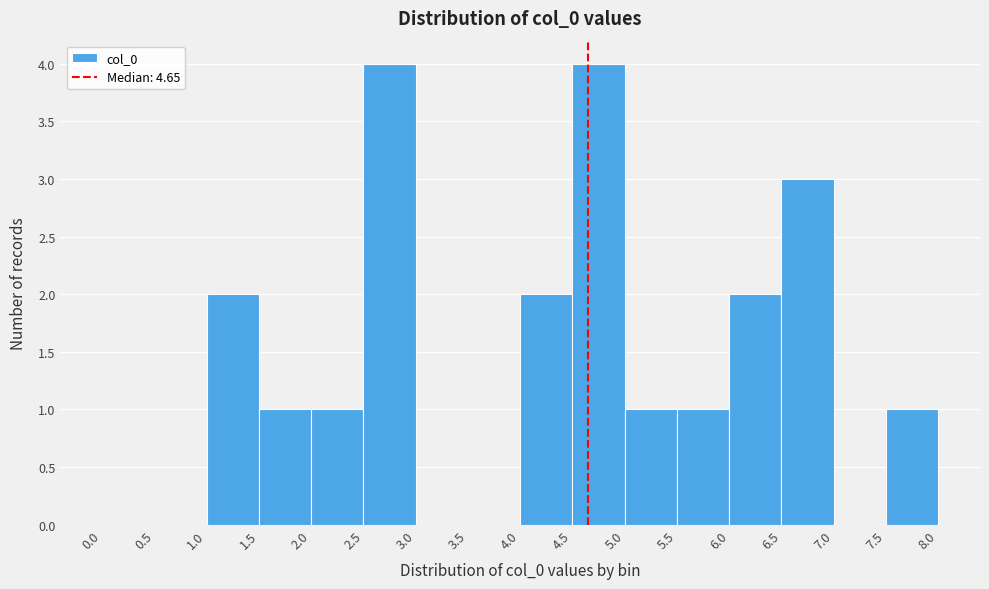

Reading left to right, transcribe this chart: for each bar, give the range it covers on the x-axis and its height. The values are not printed on the chart, so give them approximately, as read against the axis.

0.0 to 0.5: 0
0.5 to 1.0: 0
1.0 to 1.5: 2
1.5 to 2.0: 1
2.0 to 2.5: 1
2.5 to 3.0: 4
3.0 to 3.5: 0
3.5 to 4.0: 0
4.0 to 4.5: 2
4.5 to 5.0: 4
5.0 to 5.5: 1
5.5 to 6.0: 1
6.0 to 6.5: 2
6.5 to 7.0: 3
7.0 to 7.5: 0
7.5 to 8.0: 1